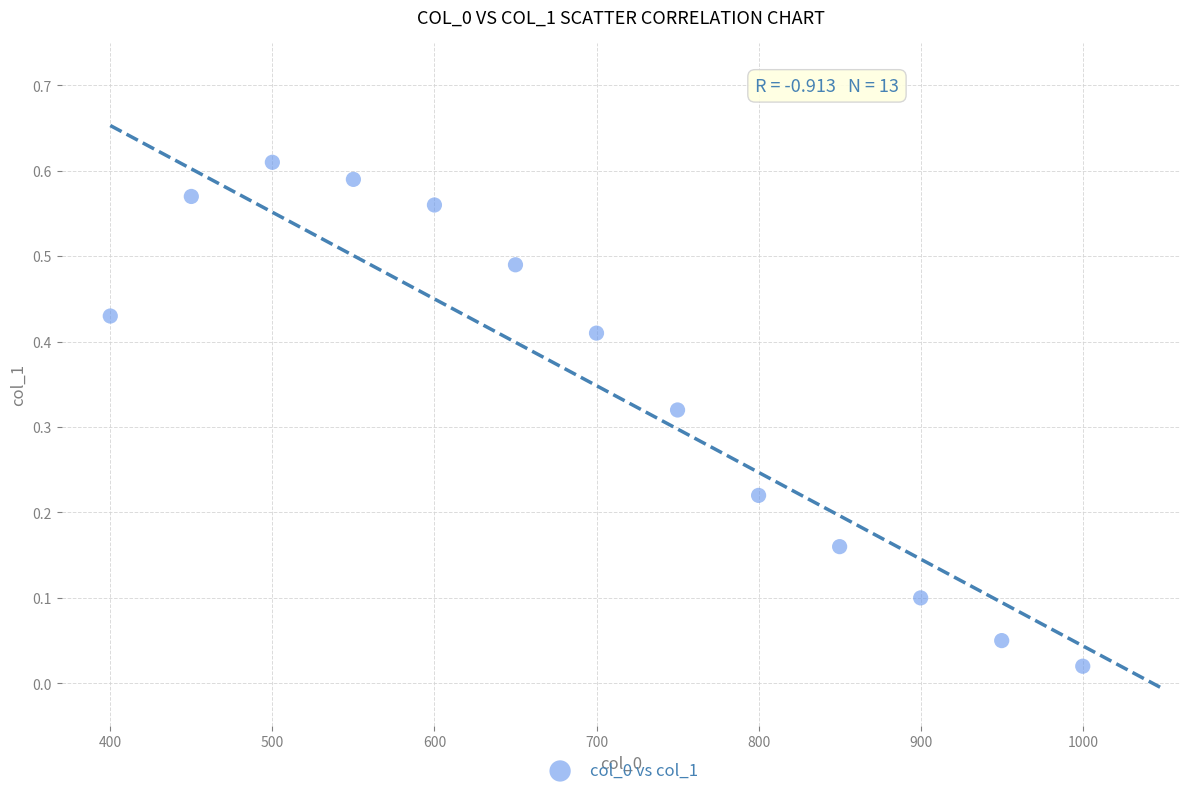

What is the range of X values (max minus min)?

600.0